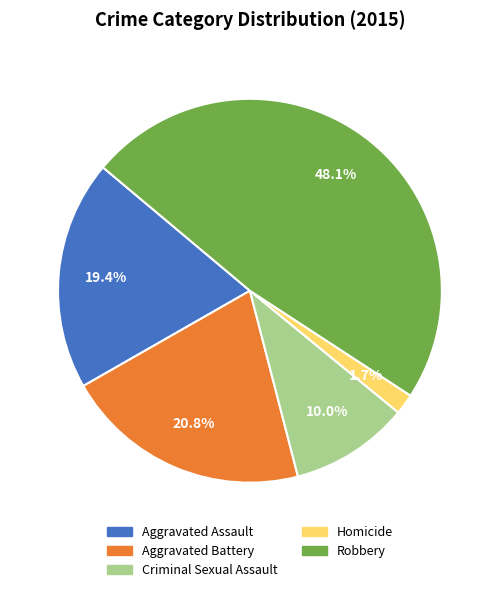

Which has a higher value, Criminal Sexual Assault or Aggravated Assault?

Aggravated Assault